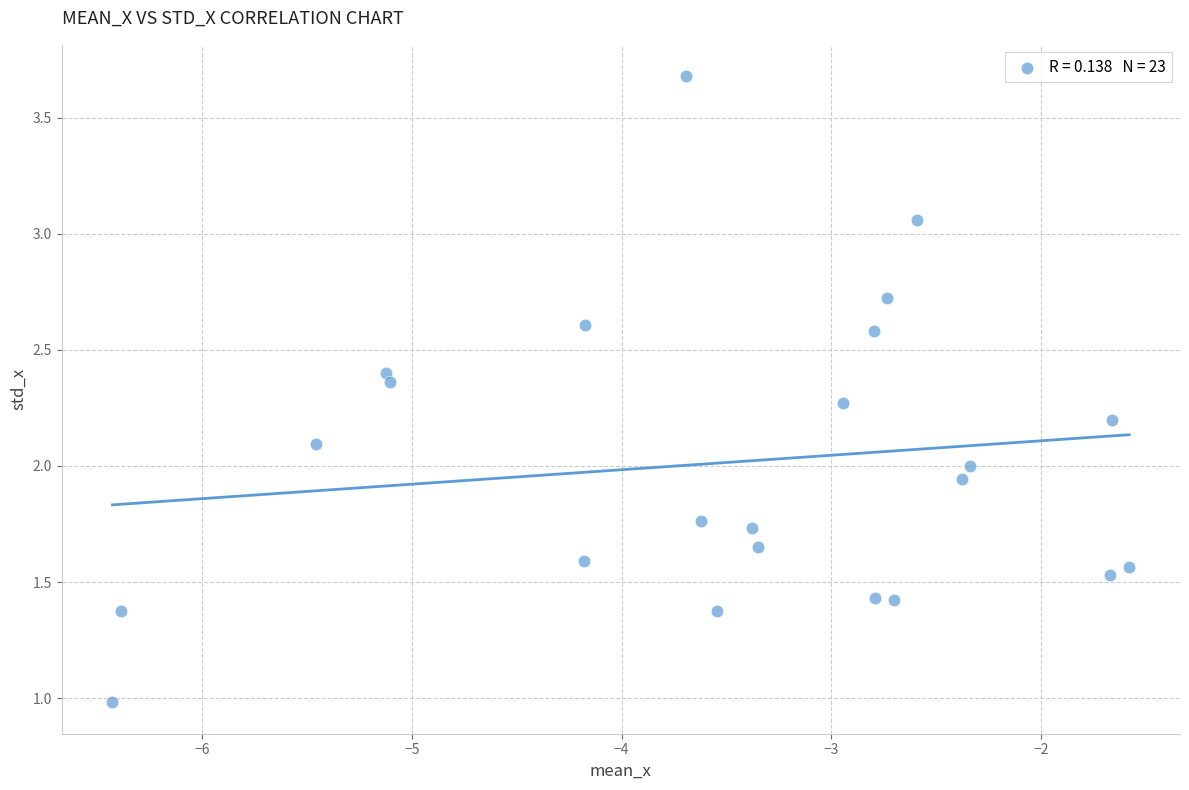

What is the range of Y values (max minus min)?

2.7